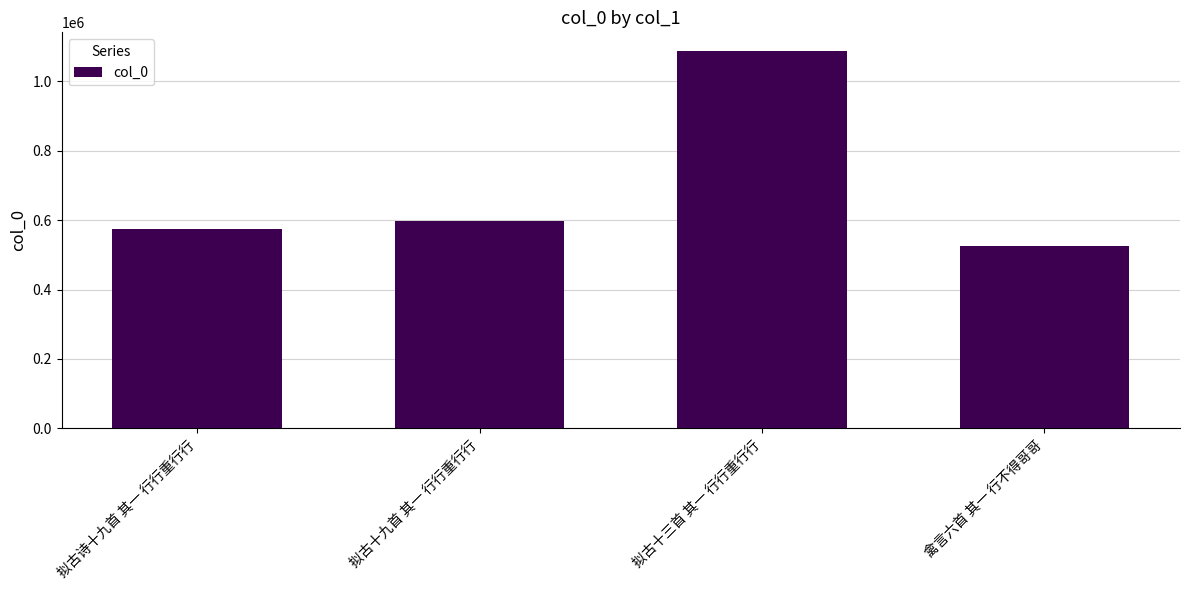

What is the value of the 1st bar from the left?

575778